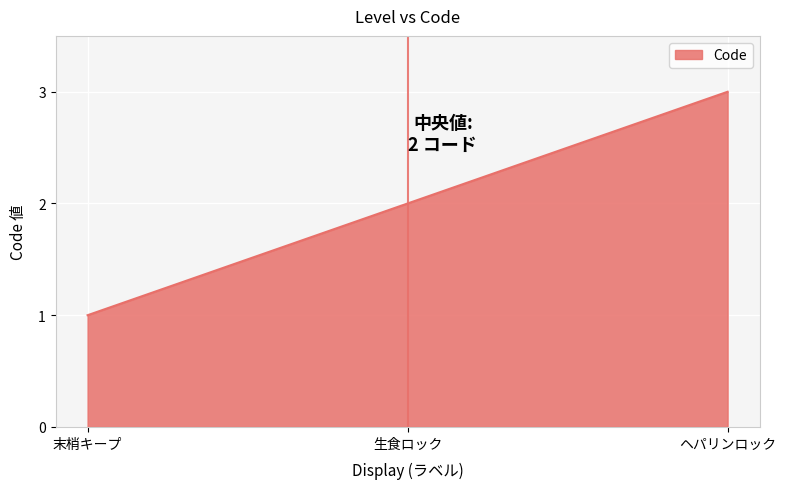

Reading left to right, extract all data points from this chart.

1	2	3